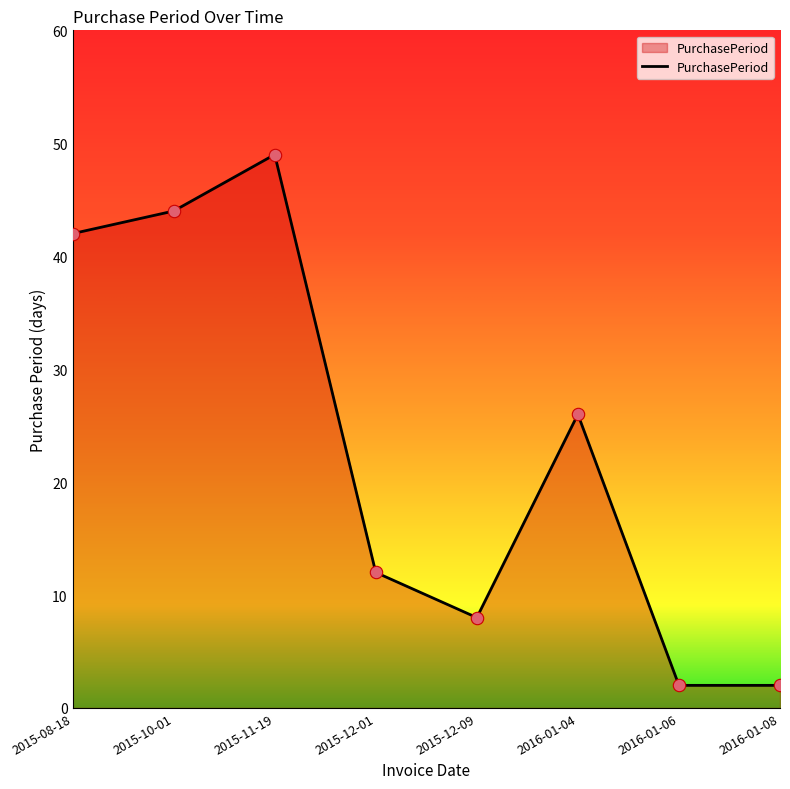

Approximately how many times larger is the value at 2016-01-04 compared to 2016-01-08?

13.0